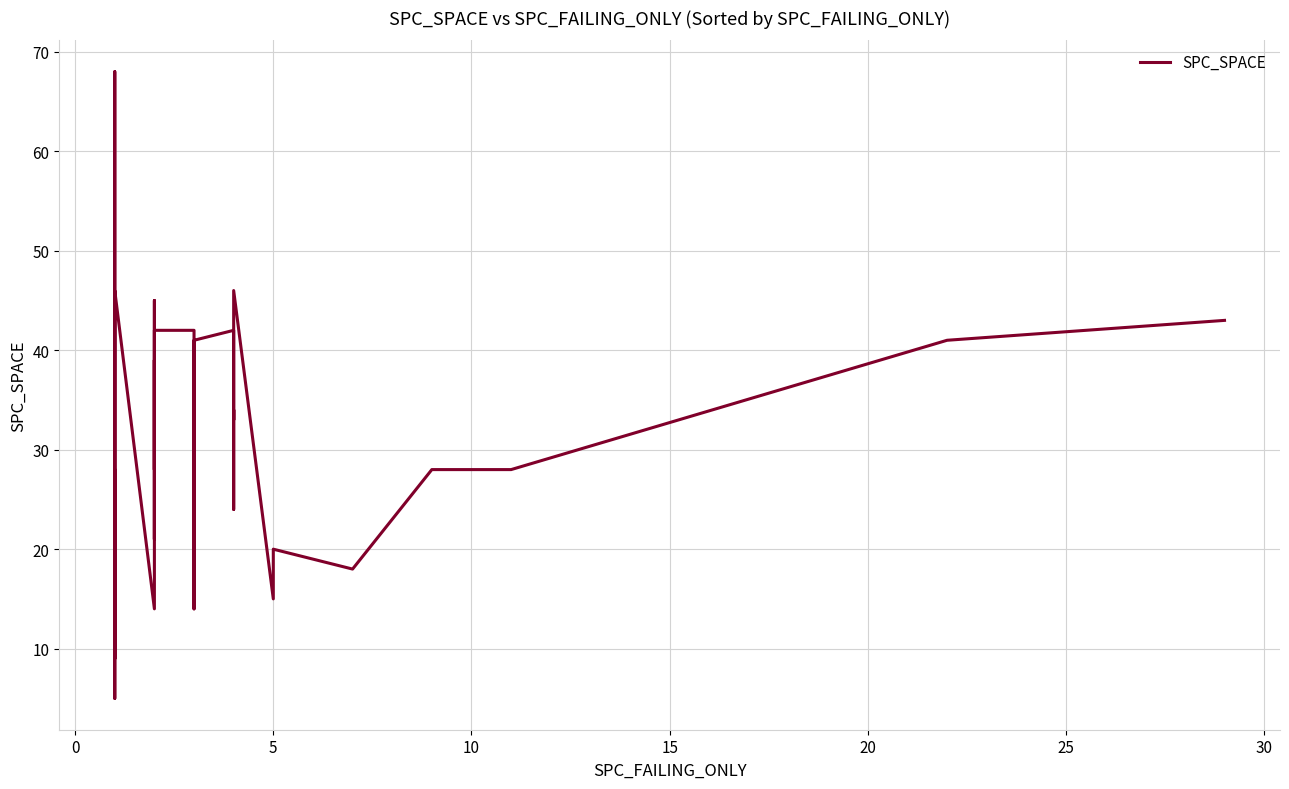

What is the value of the 18th point from the left?

34